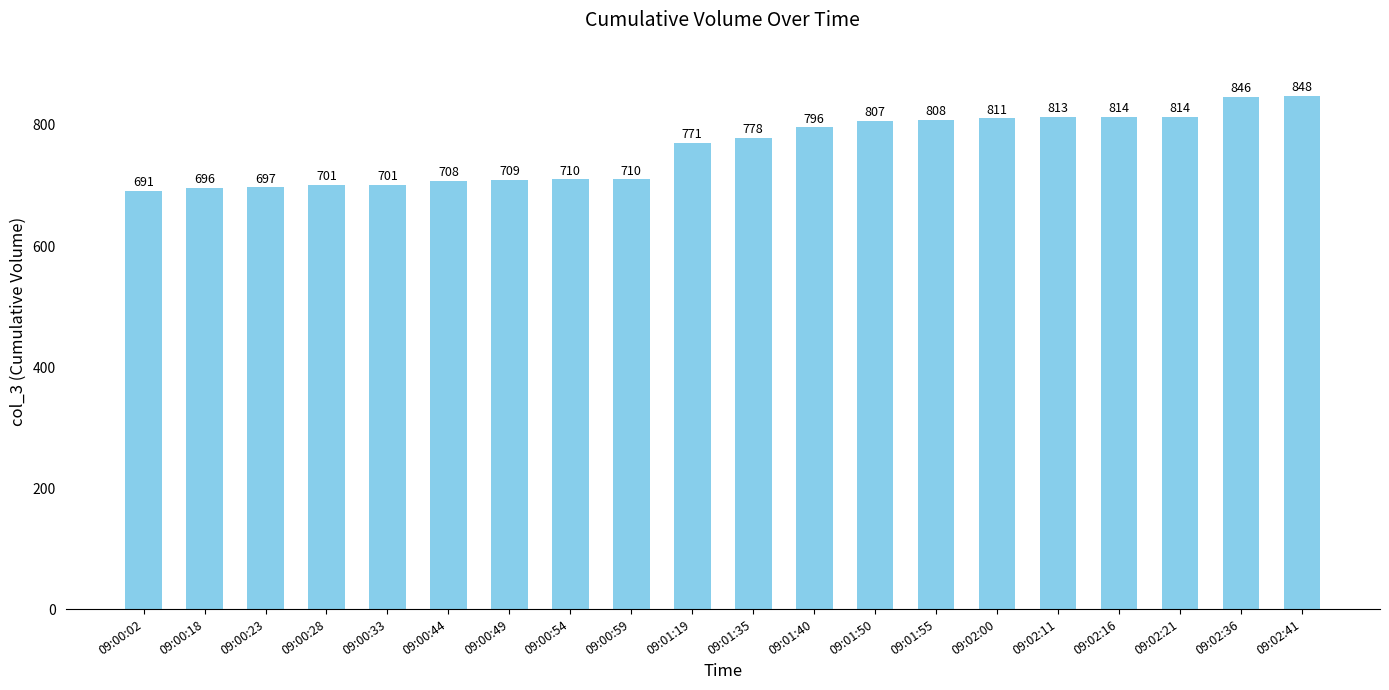

What is the change in value from 09:00:02 to 09:01:50?

+116